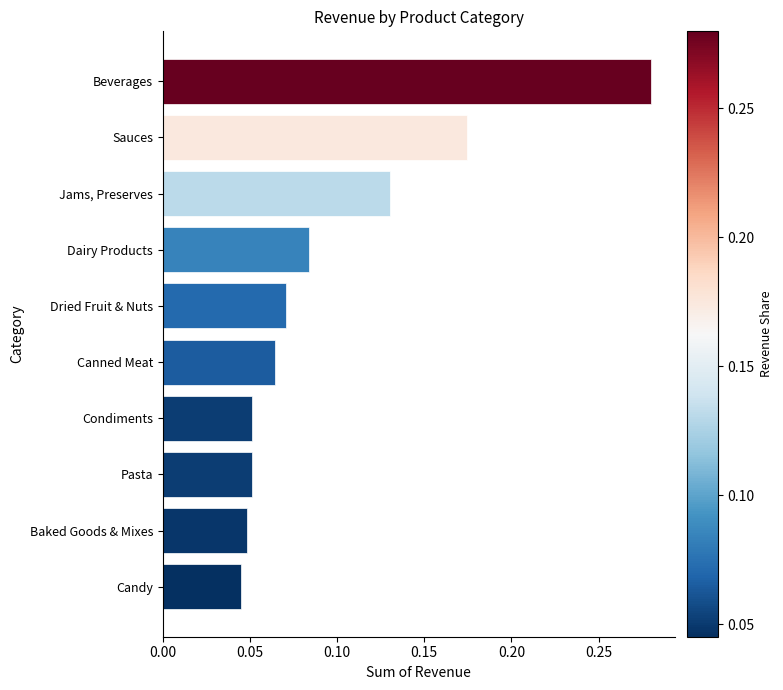

List the labels in order of value, smallest first.

Candy, Baked Goods & Mixes, Pasta, Condiments, Canned Meat, Dried Fruit & Nuts, Dairy Products, Jams, Preserves, Sauces, Beverages